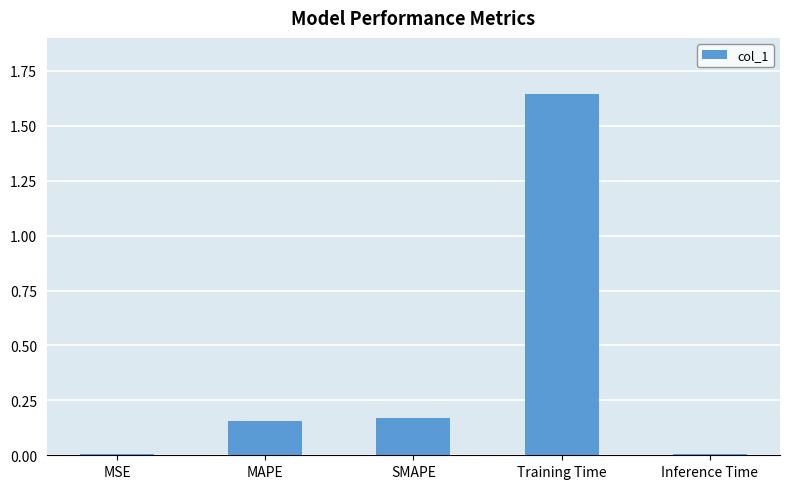

Which has a higher value, SMAPE or Inference Time?

SMAPE